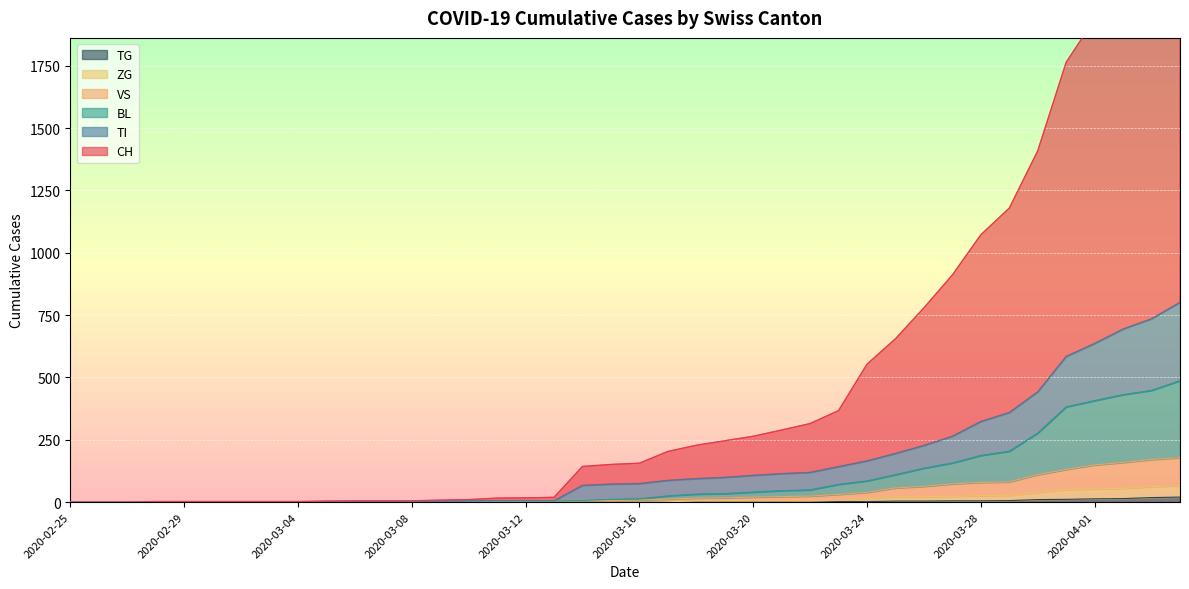

What is the sum of the VS values at 2020-03-16 and 2020-03-01?

10